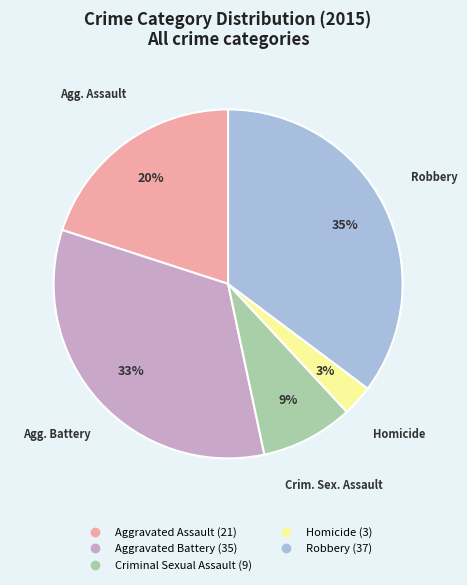

How many slices are in this pie chart?

5